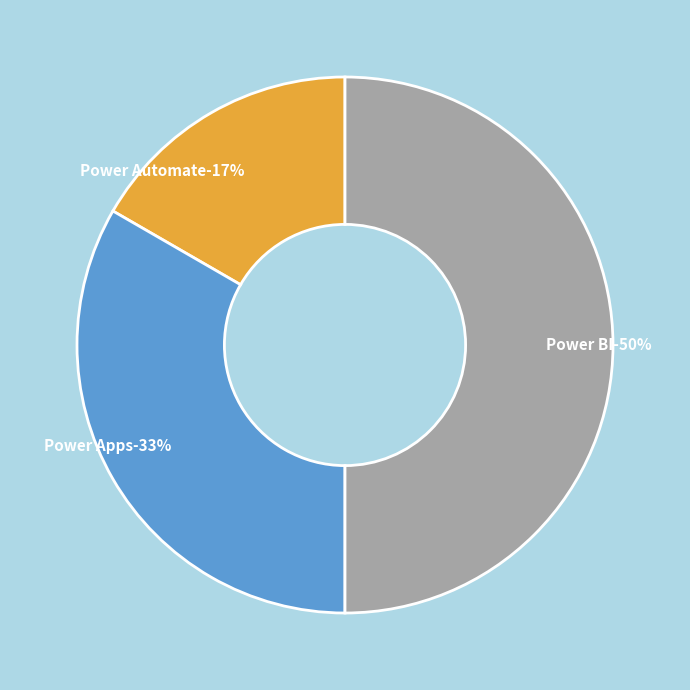

Rank the categories by value from highest to lowest.

Power BI, Power Apps, Power Automate